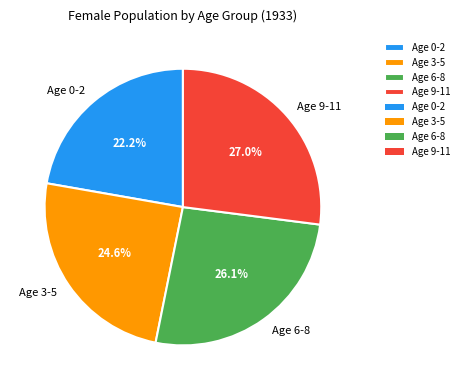

Does any single category account for the majority?

No